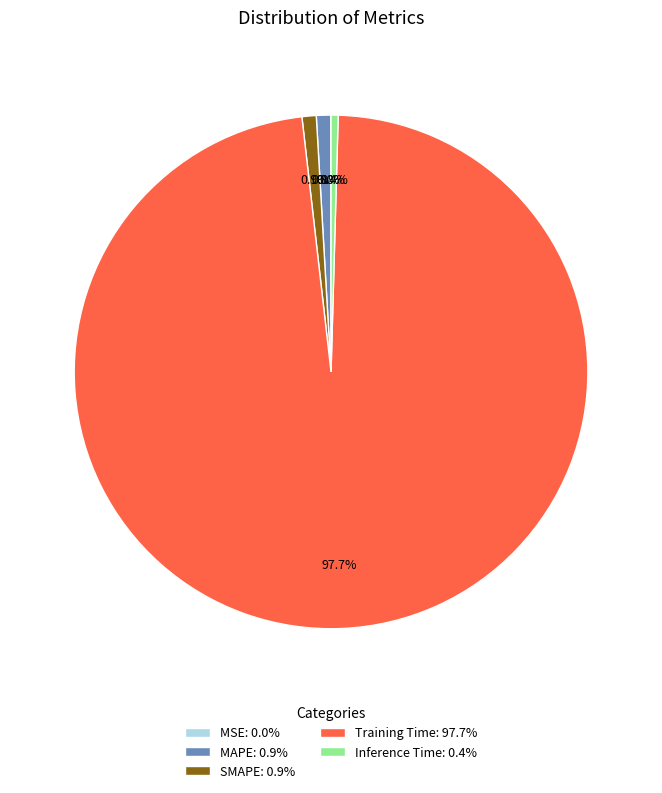

To the nearest percent, what portion does Training Time represent?

98%